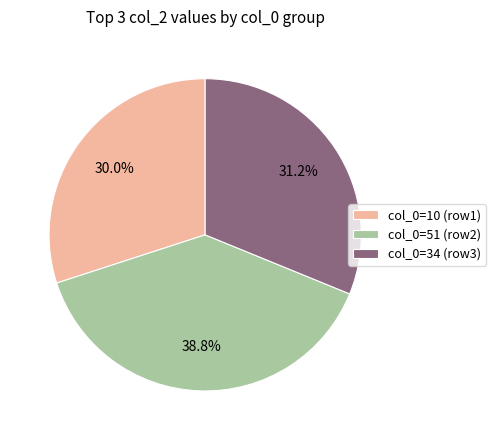

How many segments does this pie chart have?

3